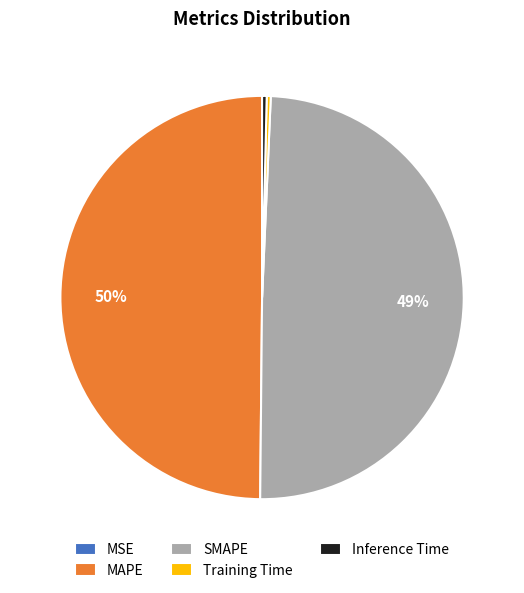

To the nearest percent, what is the average slice percentage?

20%